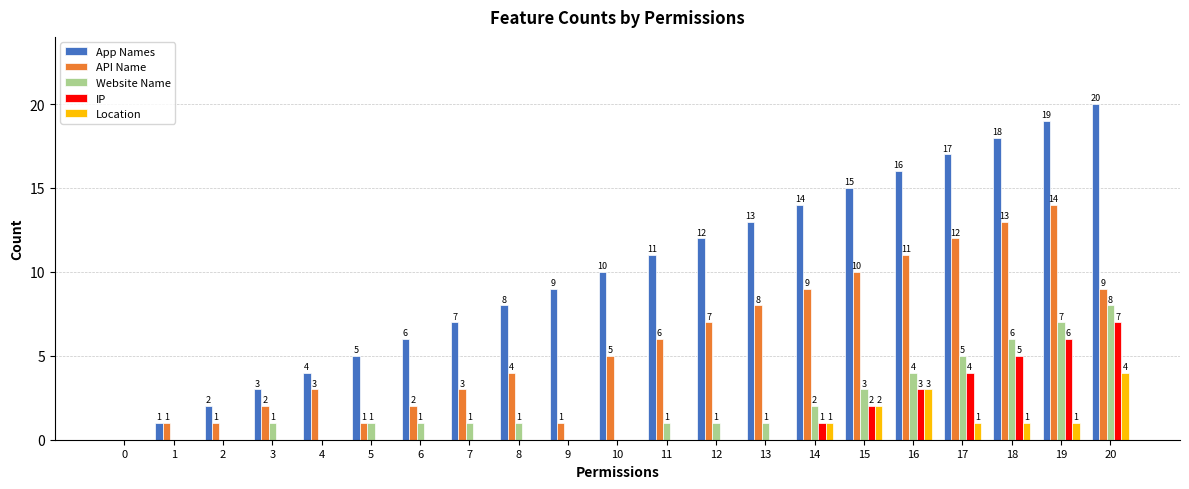

At which label is IP closest to 3?

16